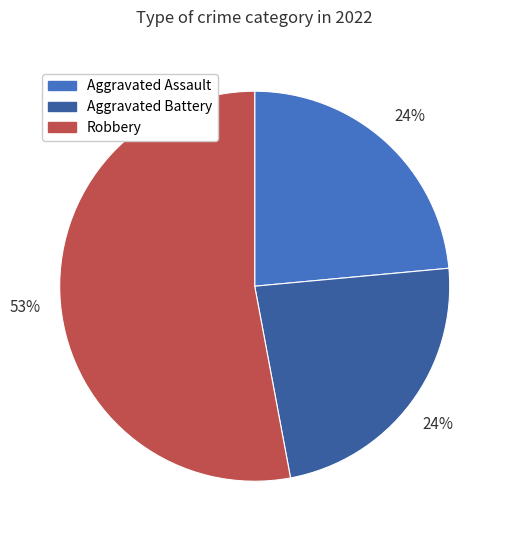

Does Robbery represent more than half of the total?

Yes